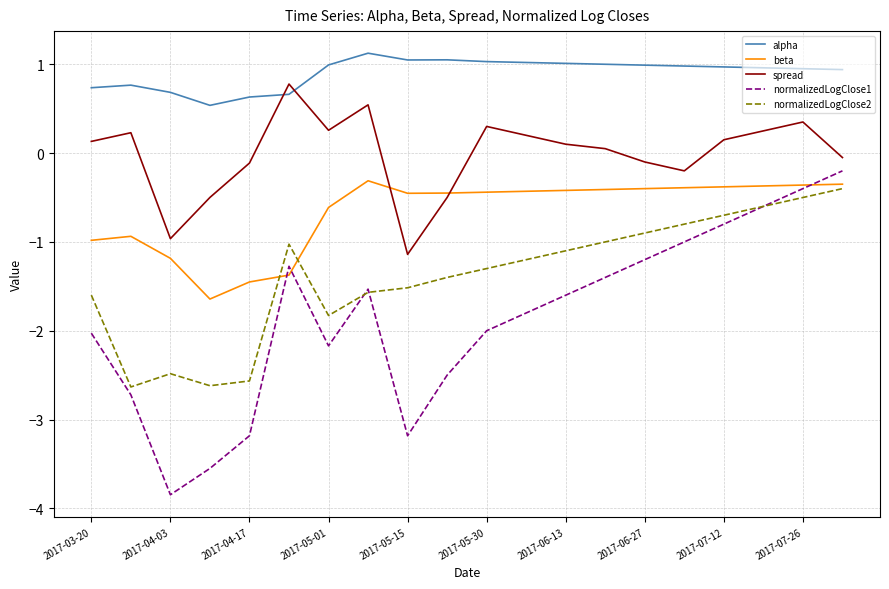

True or false: spread and alpha intersect in this chart.

True